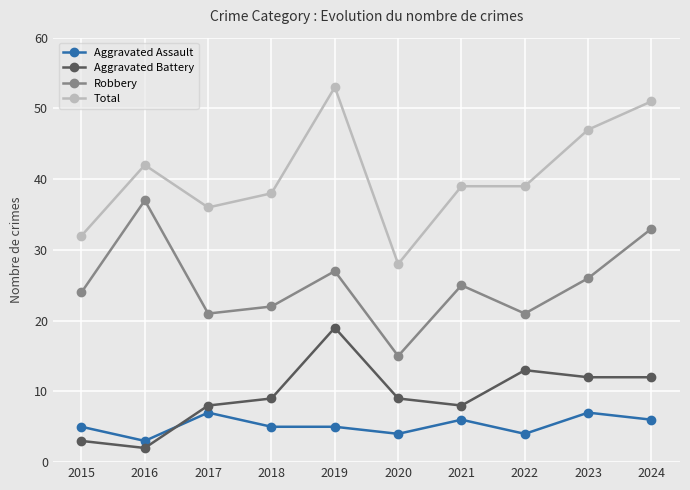

What is the difference between the maximum and minimum values in the Robbery series?

22